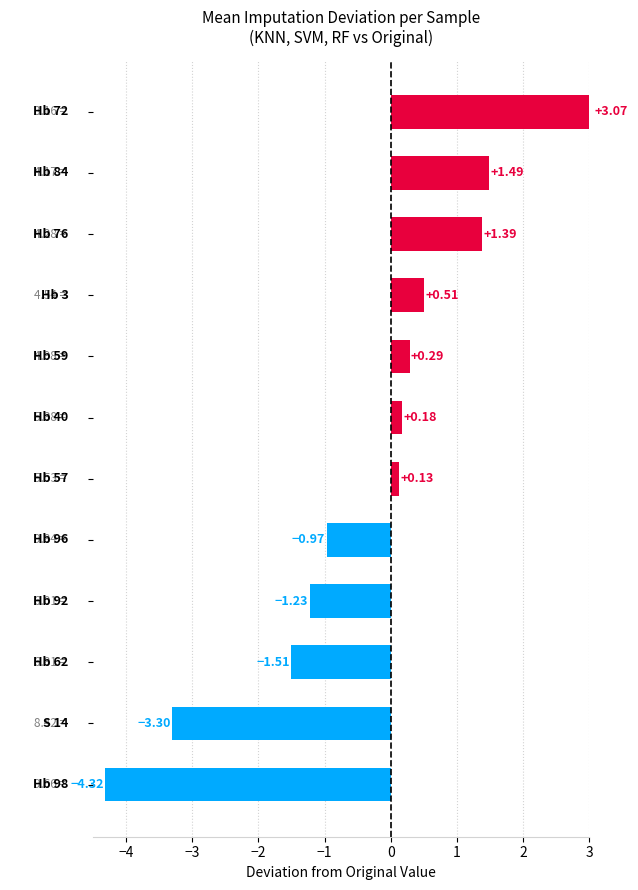

What is the difference between the second highest and minimum values?

5.8